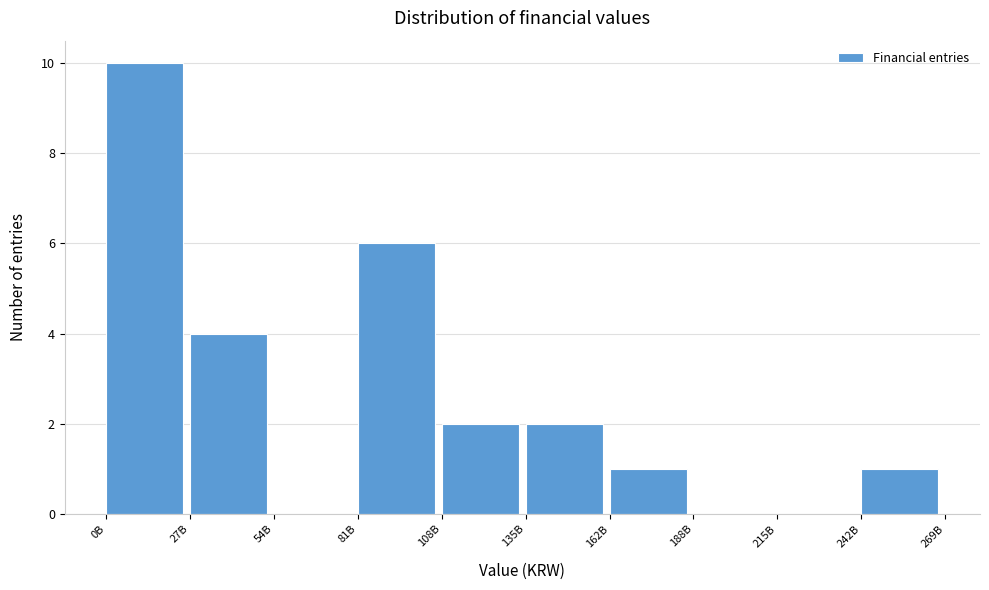

Reading left to right, transcribe all the data shown in this chart.

0B=10	27B=4	54B=0	81B=6	108B=2	135B=2	162B=1	188B=0	215B=0	242B=1